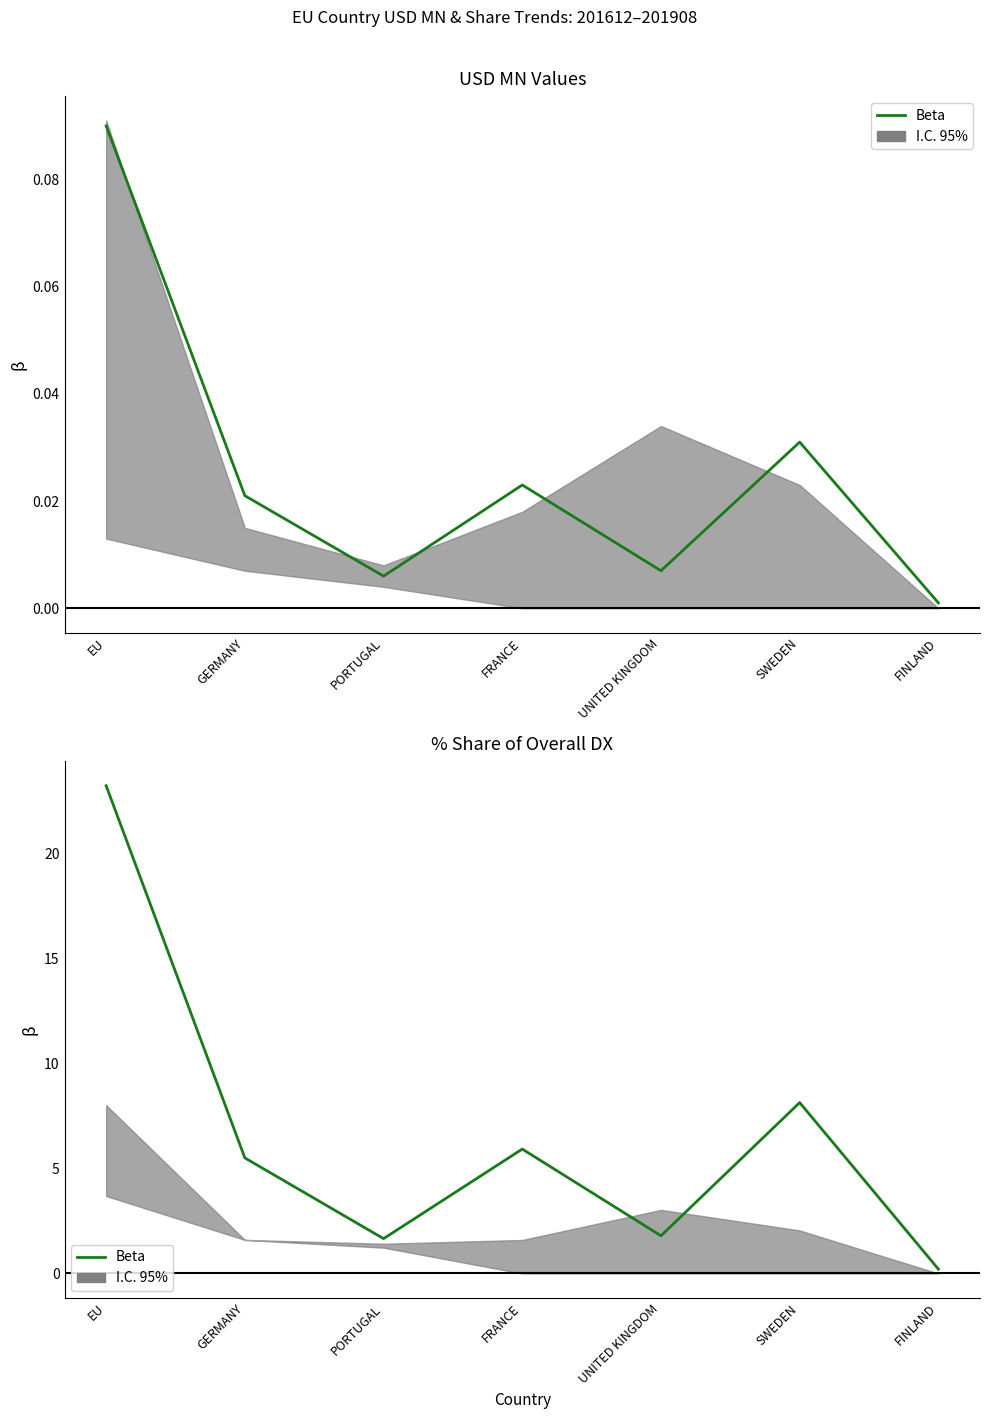

What position from the right is UNITED KINGDOM?

3